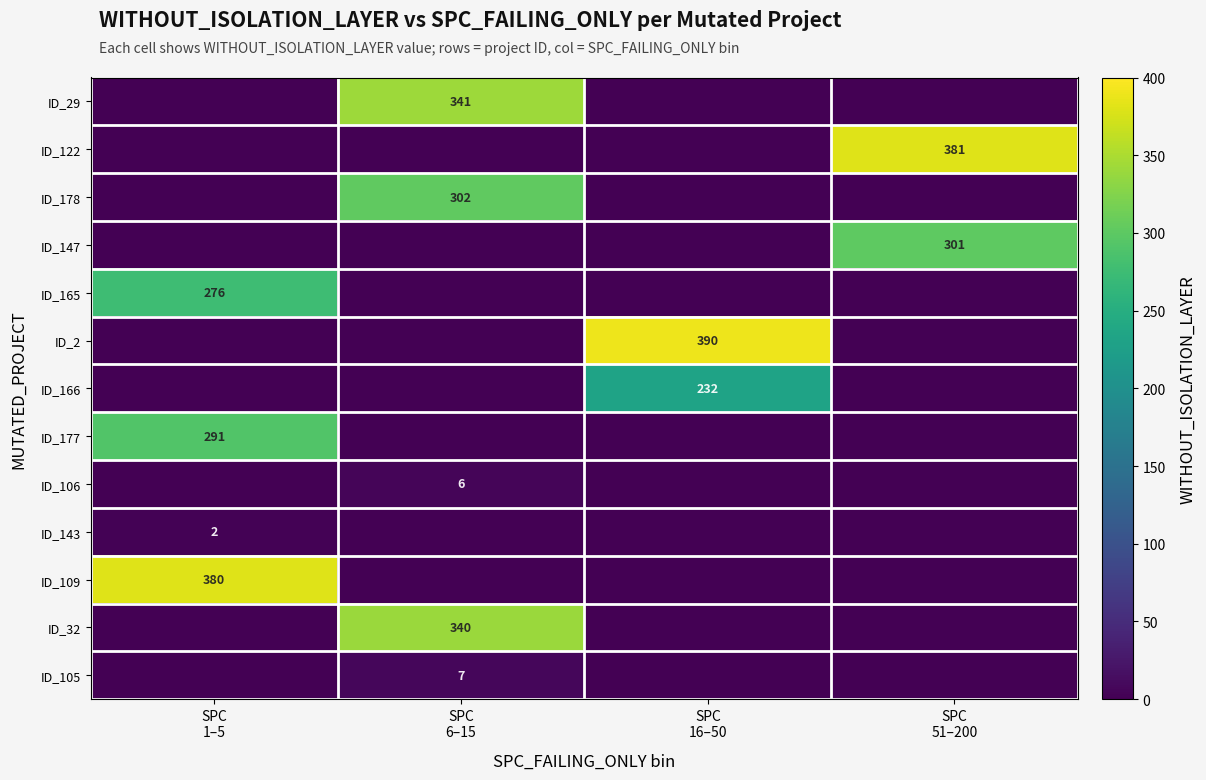

List the labels in order of ID_147 value, smallest first.

SPC 1–5, SPC 6–15, SPC 16–50, SPC 51–200